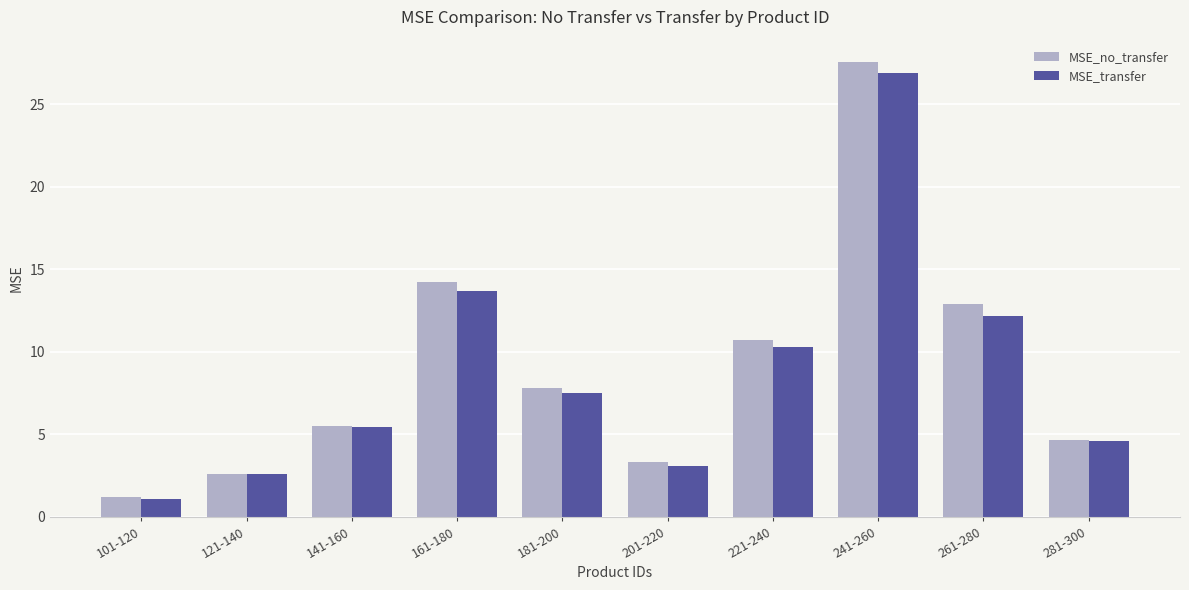

Is the value of MSE_transfer at 261-280 greater than the value of MSE_no_transfer at 141-160?

Yes